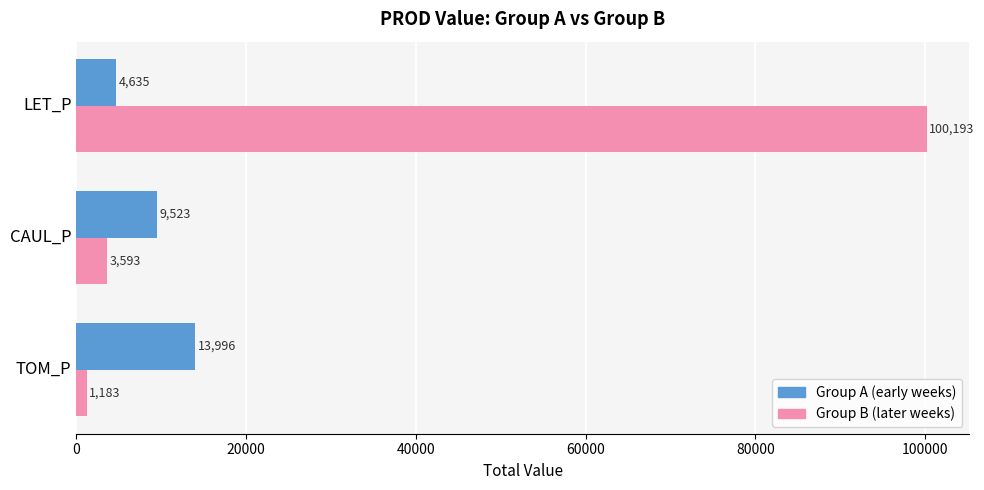

What is the sum of all Group B (later weeks) values?

104968.5